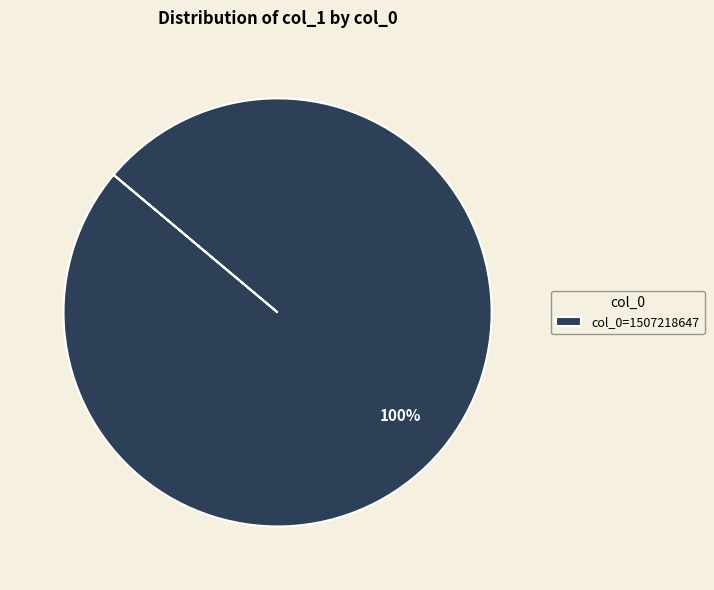

The col_0=1507218647 slice represents 100% of the pie. True or false?

True